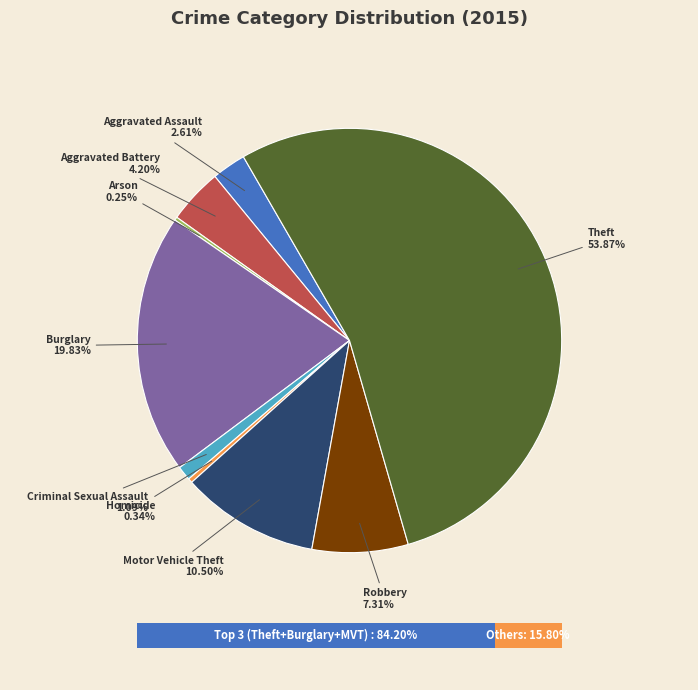

Is there any slice that represents more than half of the pie?

Yes